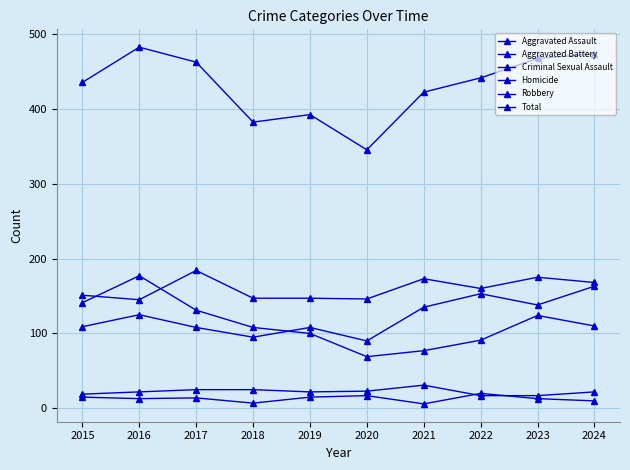

What is the highest value of the Robbery series?

177